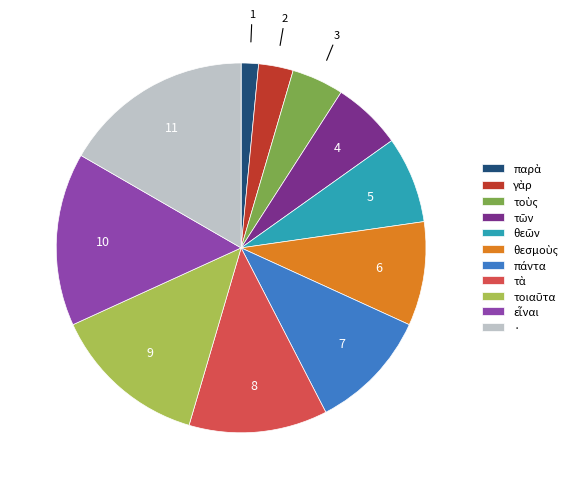

Which category has the biggest portion of the pie?

·